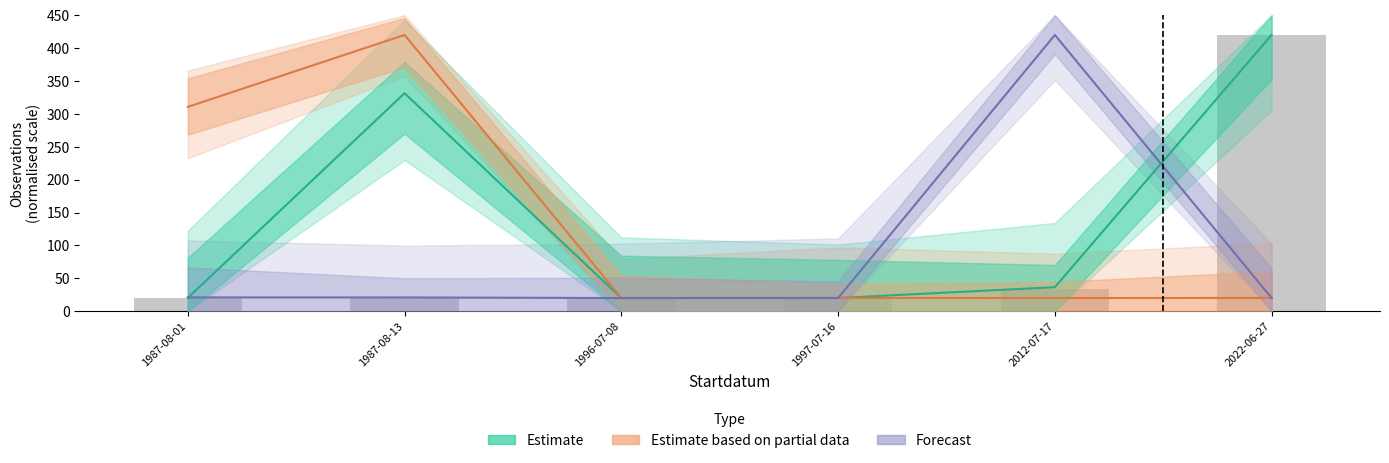

Are the bars grouped side by side (vs. stacked)?

Yes